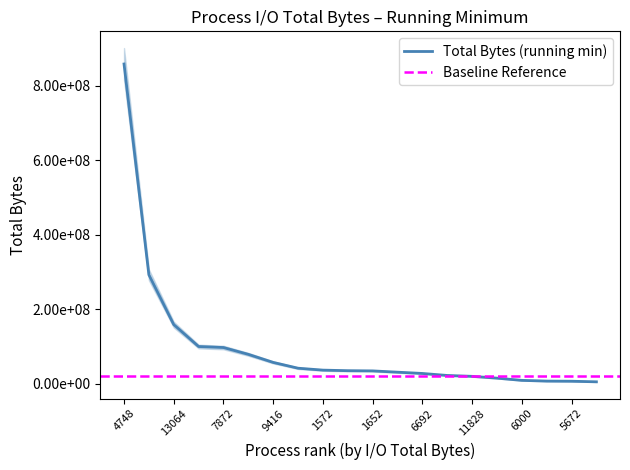

True or false: the data has more than 0 interior local peaks.

False